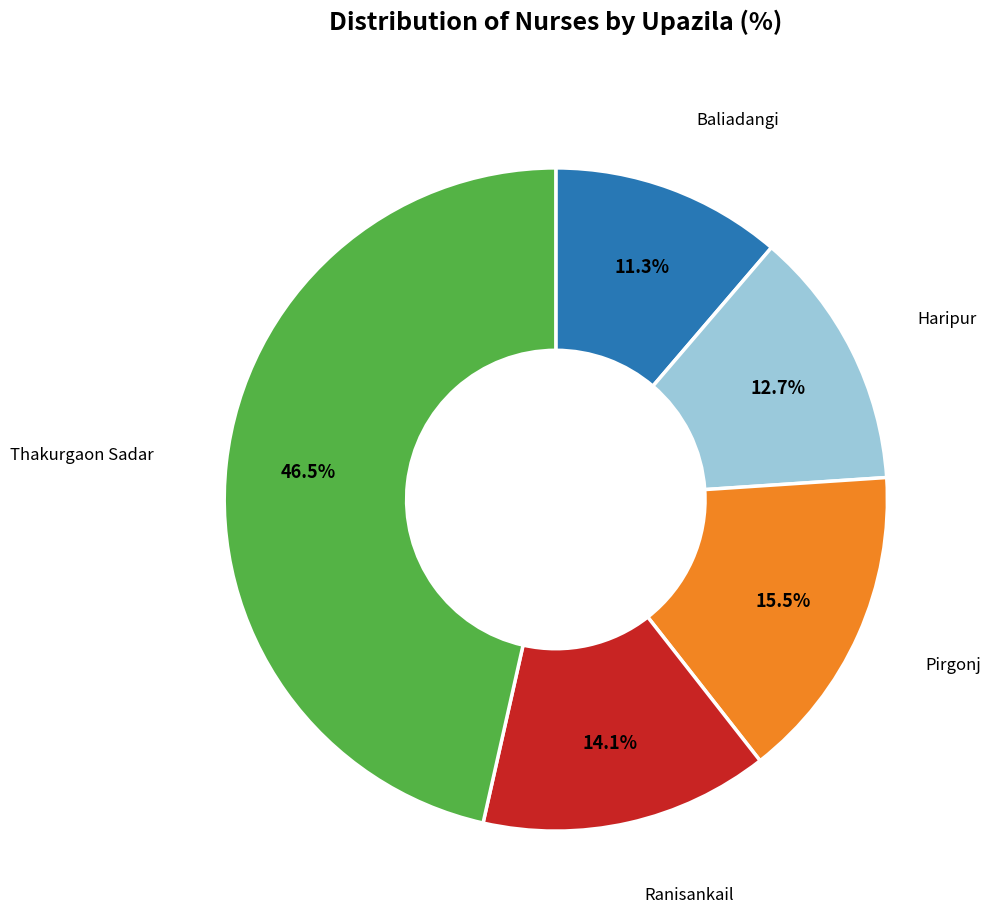

Is there any slice that represents more than half of the pie?

No